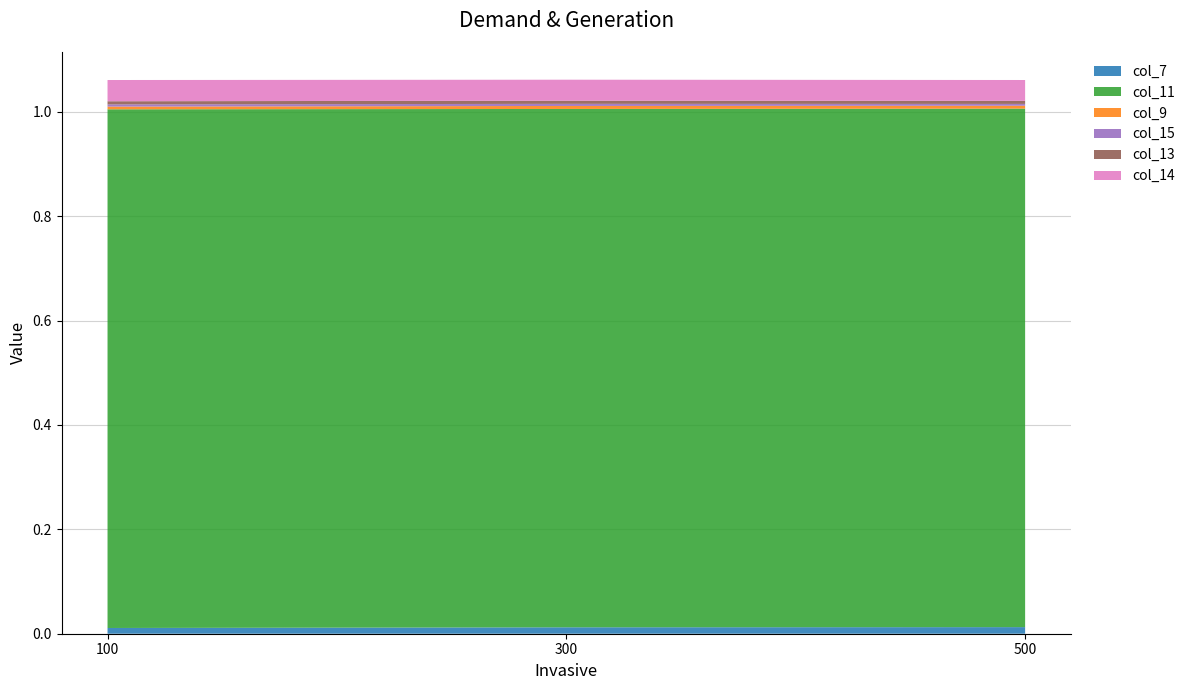

Reading left to right, transcribe all the data shown in this chart.

col_7: 100=0.0	300=0.0	500=0.0
col_11: 100=1.0	300=1.0	500=1.0
col_9: 100=0.0	300=0.0	500=0.0
col_15: 100=0.0	300=0.0	500=0.0
col_13: 100=0.0	300=0.0	500=0.0
col_14: 100=0.0	300=0.0	500=0.0